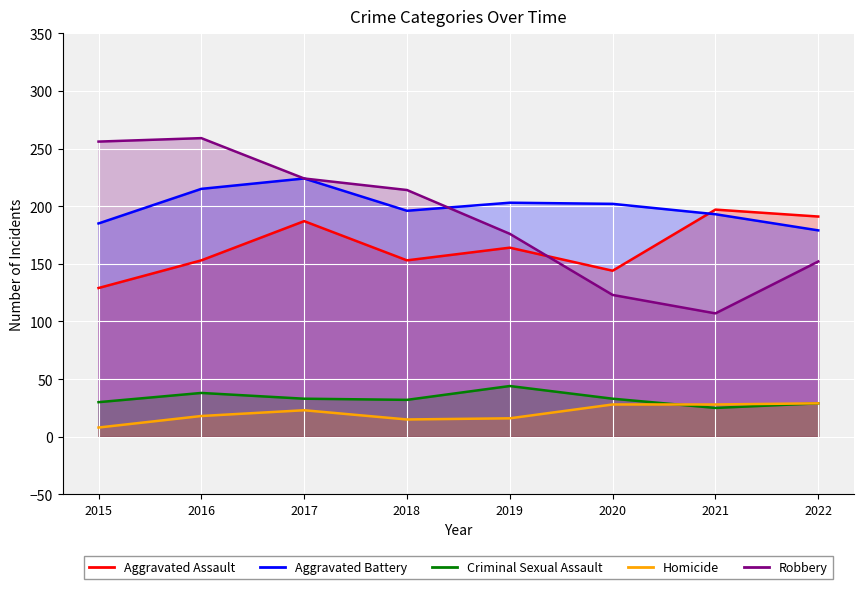

What are all the series names shown in the legend?

Aggravated Assault, Aggravated Battery, Criminal Sexual Assault, Homicide, Robbery